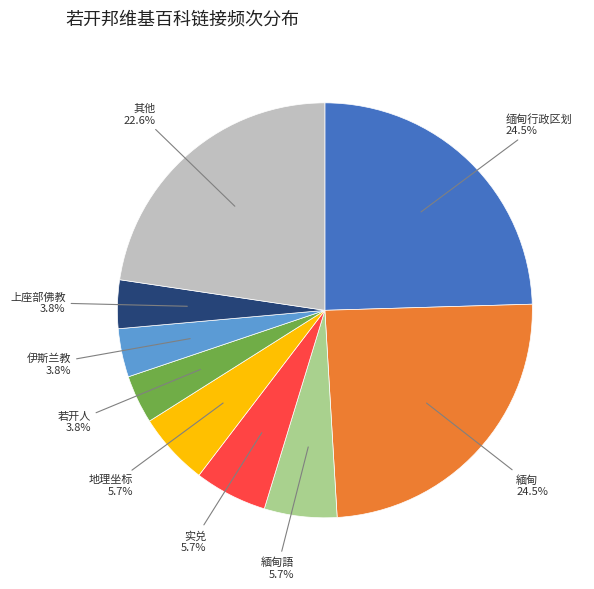

Is there a majority slice in this chart?

No